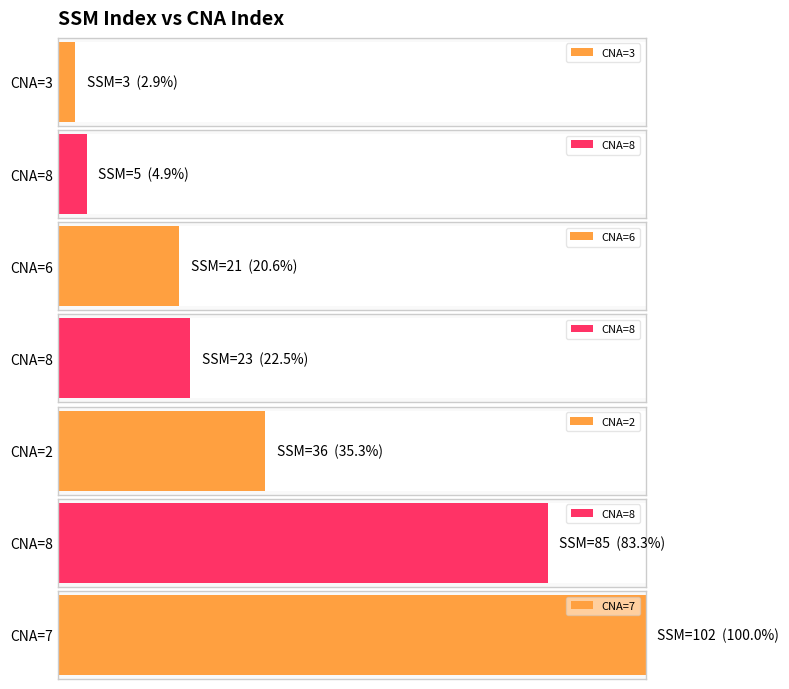

Is it true that the value at 2 is 36?

True